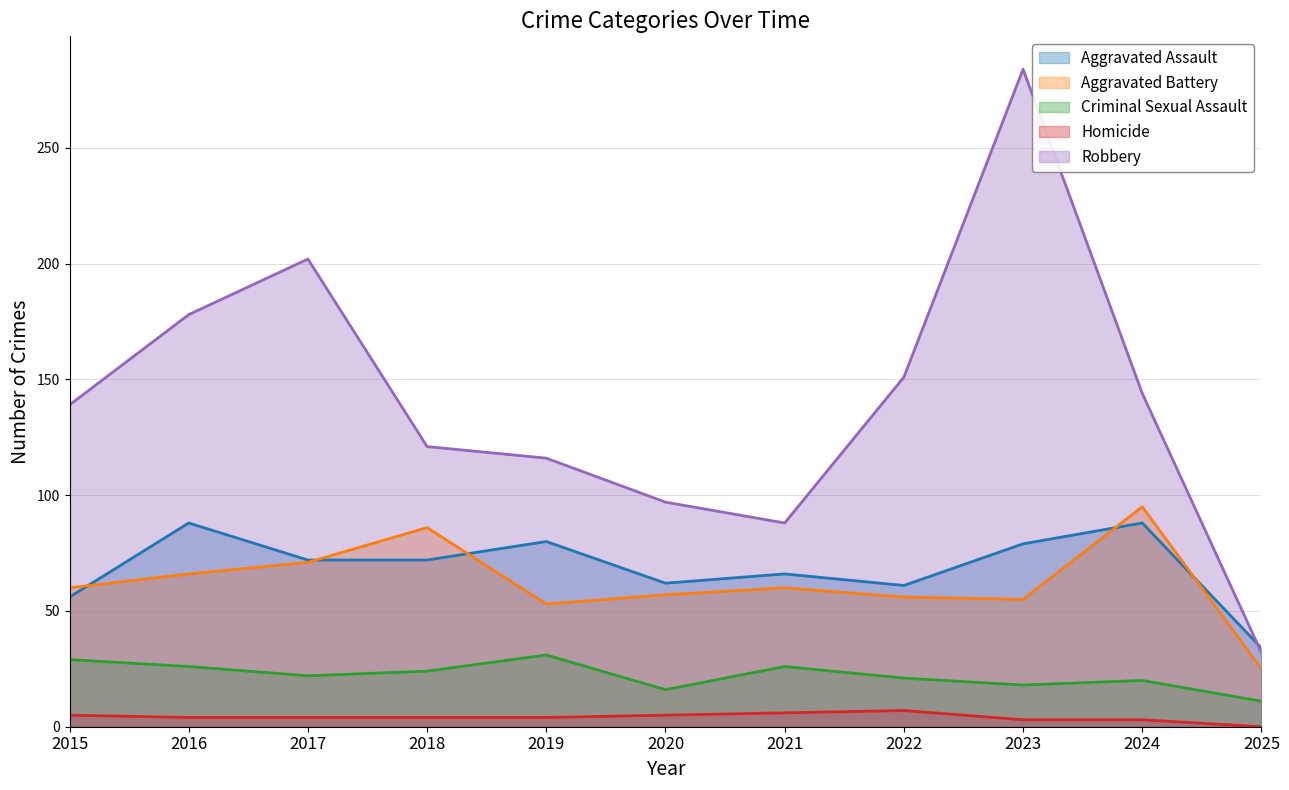

How many interior local peaks does the Criminal Sexual Assault series have?

3